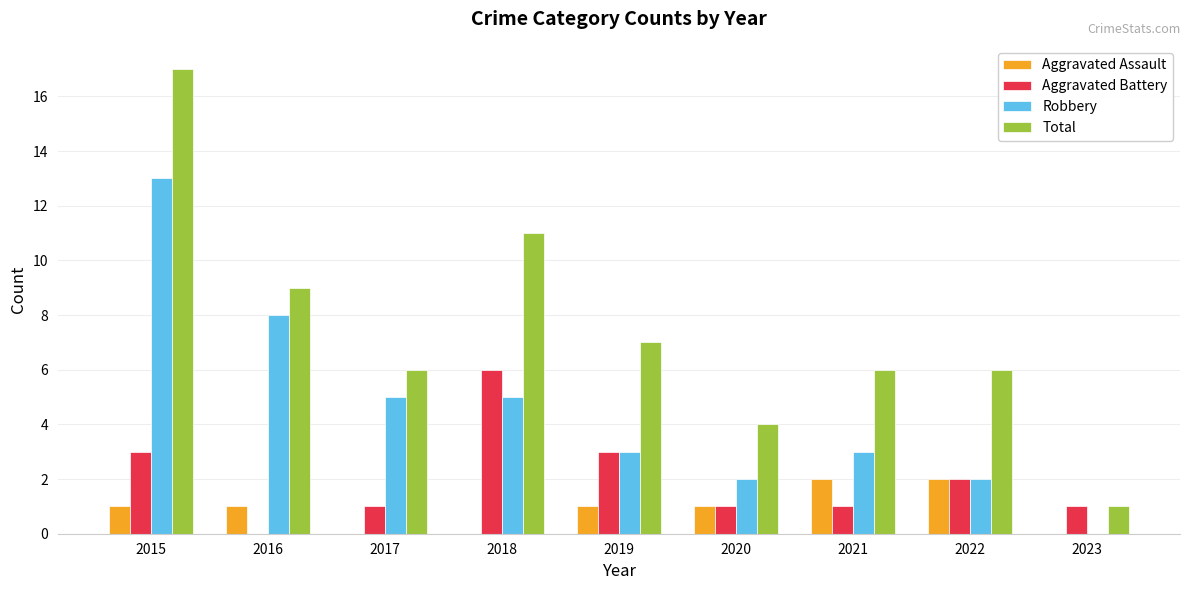

Count the number of categories in the chart.

9